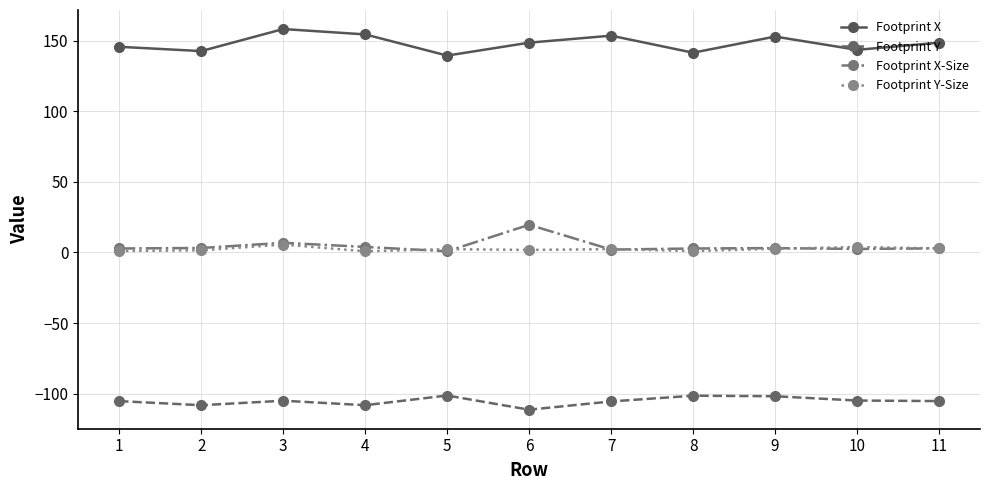

What is the minimum value shown in the chart?

-111.4